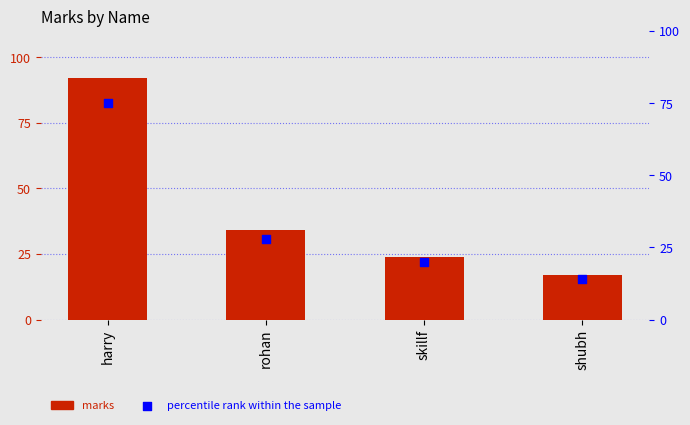

Which series has the widest spread of Y values?

marks